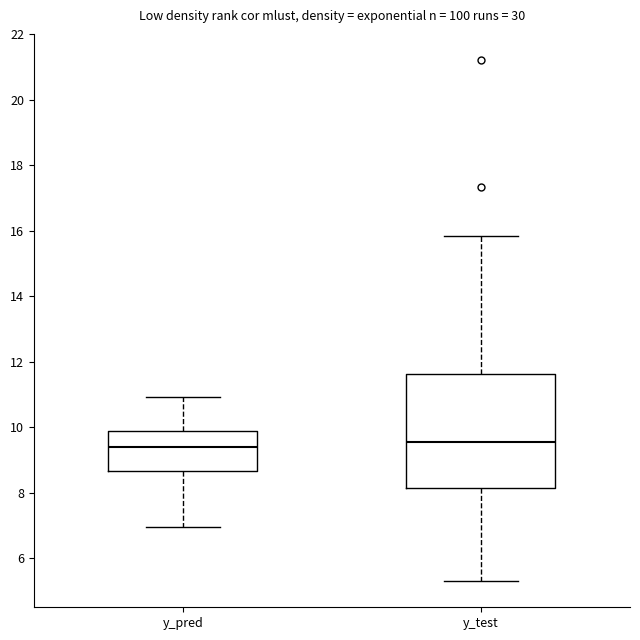

Reading left to right, transcribe this box plot: for each box, give where its median line is, the range the box spans, and where its two whiskers end, as read against the y-axis. The values are not printed on the chart, so give them approximately, as read against the axis.

y_pred: median 9.4, box 8.6 to 9.8, whiskers 7.0 to 11.0
y_test: median 9.6, box 8.2 to 11.6, whiskers 5.2 to 15.8